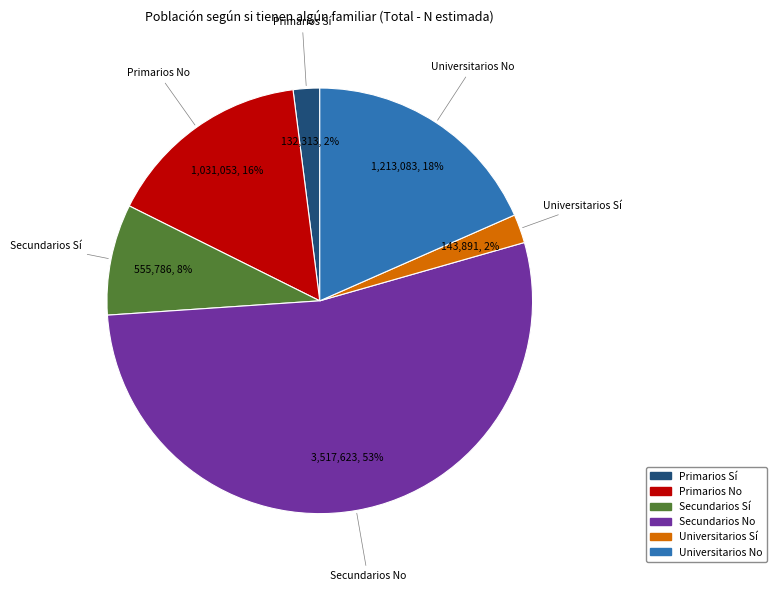

Is Secundarios No the majority of the pie?

Yes